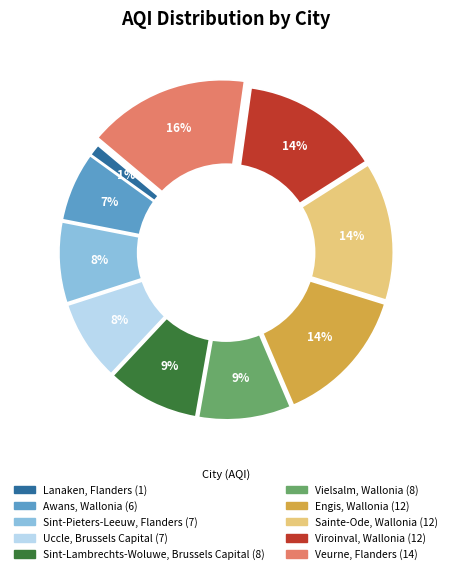

True or false: Vielsalm, Wallonia accounts for 1% of the total.

False